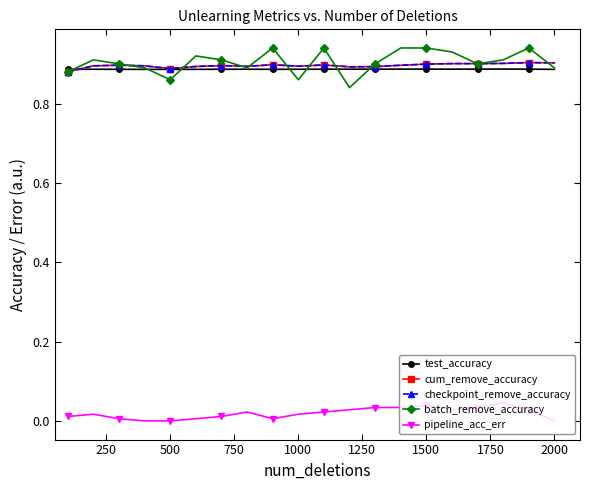

Does the chart have visible grid lines?

No